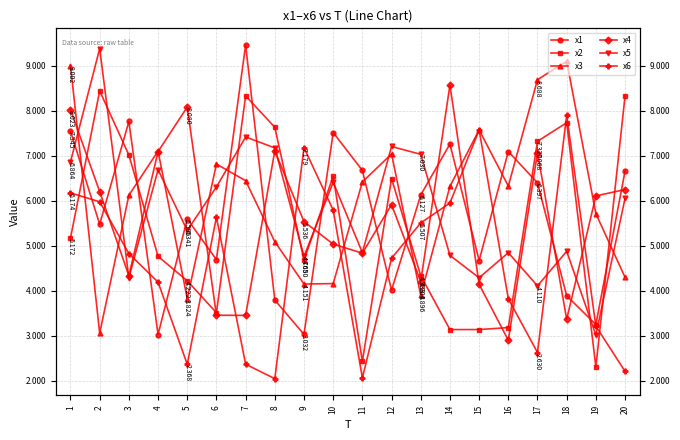

Reading right to left, extract all data points from this chart.

x1: 6.7	3.3	3.9	6.4	7.1	4.7	7.3	6.1	4.0	6.7	7.5	3.0	3.8	9.5	4.7	5.6	3.0	7.8	5.5	7.5
x2: 8.3	2.3	7.7	7.3	3.2	3.1	3.1	4.3	6.5	2.4	6.5	4.7	7.6	8.3	3.5	4.2	4.8	7.0	8.4	5.2
x3: 4.3	5.7	9.1	8.7	6.3	7.6	6.3	3.9	7.0	6.4	4.2	4.2	5.1	6.4	6.8	3.8	7.1	6.1	3.1	9.0
x4: 6.2	6.1	3.4	7.1	2.9	4.1	8.6	4.2	5.9	4.8	5.0	5.5	7.1	3.5	3.5	8.1	7.1	4.3	6.2	8.0
x5: 6.1	3.0	4.9	4.1	4.8	4.3	4.8	7.0	7.2	4.8	6.4	4.8	7.2	7.4	6.3	5.3	6.7	4.3	9.4	6.9
x6: 2.2	3.2	7.9	2.6	3.8	7.6	5.9	5.5	4.7	2.1	5.8	7.2	2.0	2.4	5.6	2.4	4.2	4.8	6.0	6.2